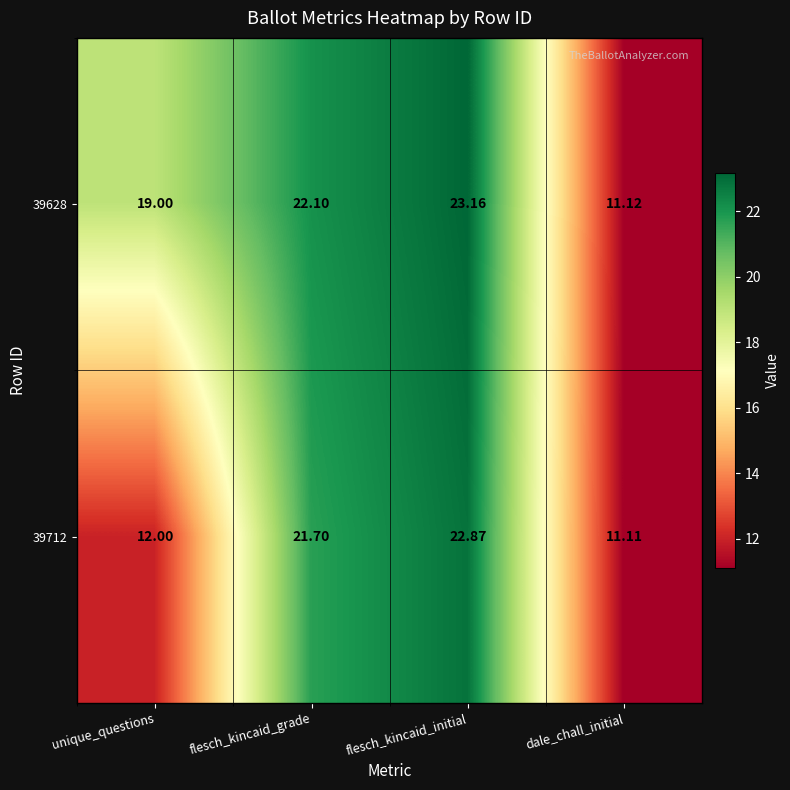

List the labels in order of 39628 value, smallest first.

dale_chall_initial, unique_questions, flesch_kincaid_grade, flesch_kincaid_initial